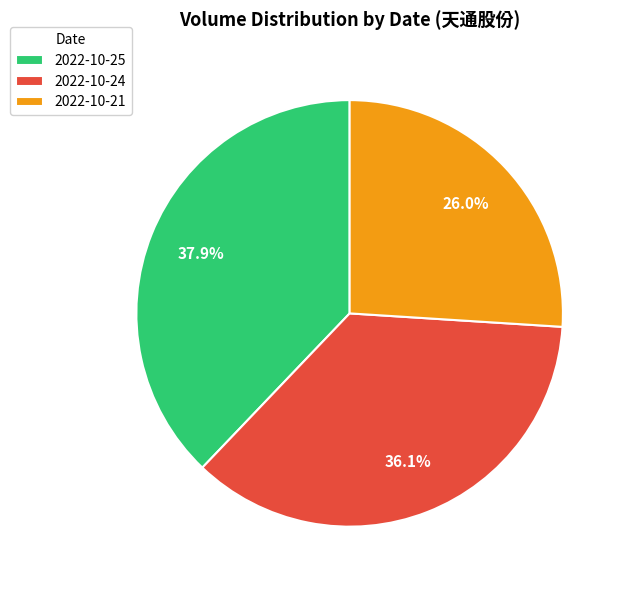

Is it true that 2022-10-24 is 21% of the pie?

False